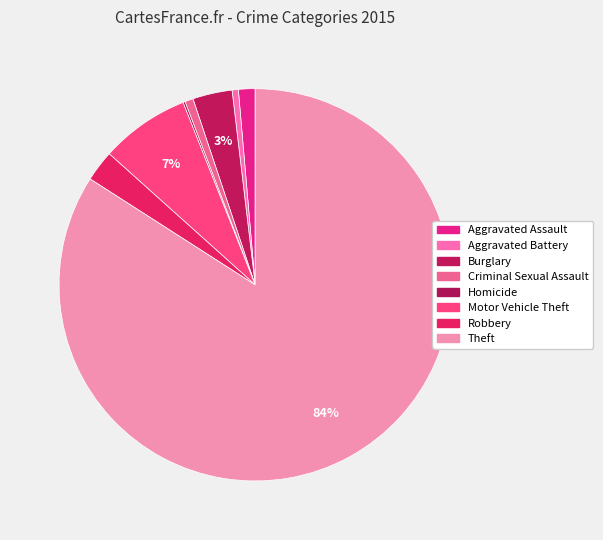

What percentage is NOT represented by Aggravated Battery?

99.5%